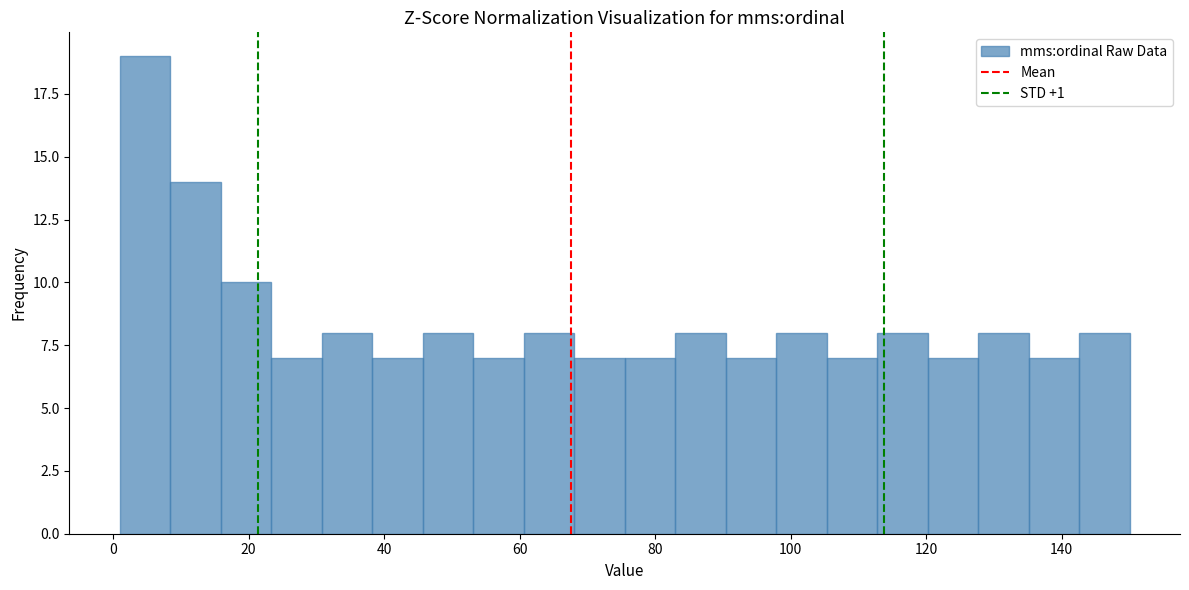

Read against the x-axis, roughly where is the centre of the tallest bar?

4